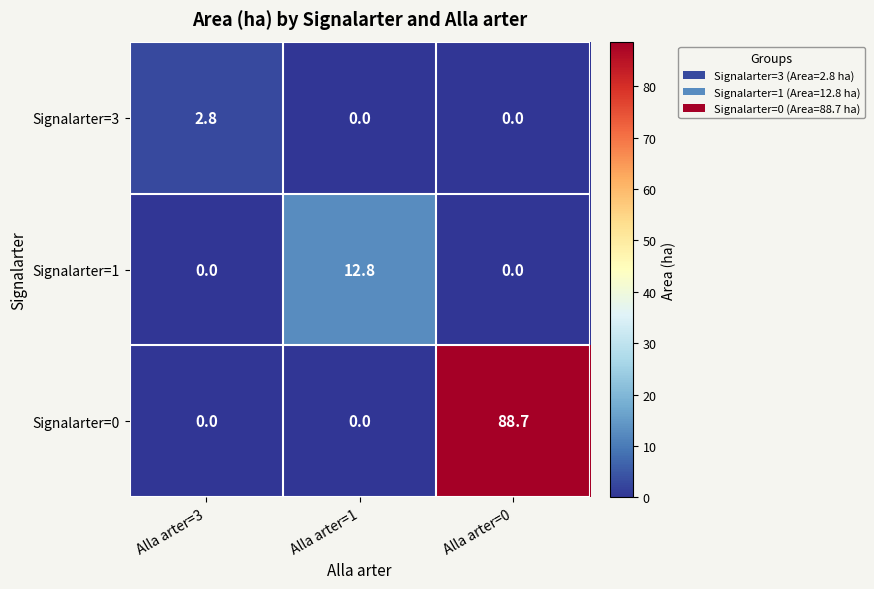

What is the maximum value shown in the chart?

88.7